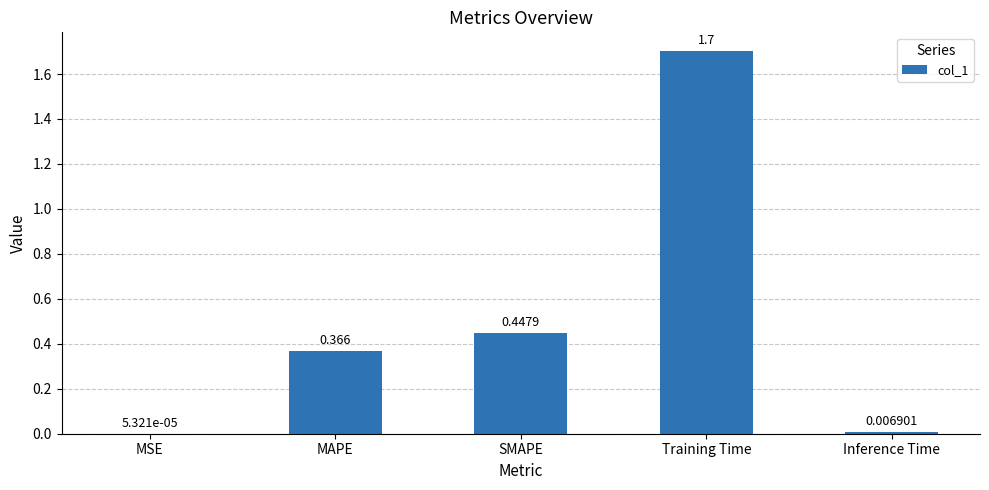

At which category does the chart reach its peak across all series?

Training Time